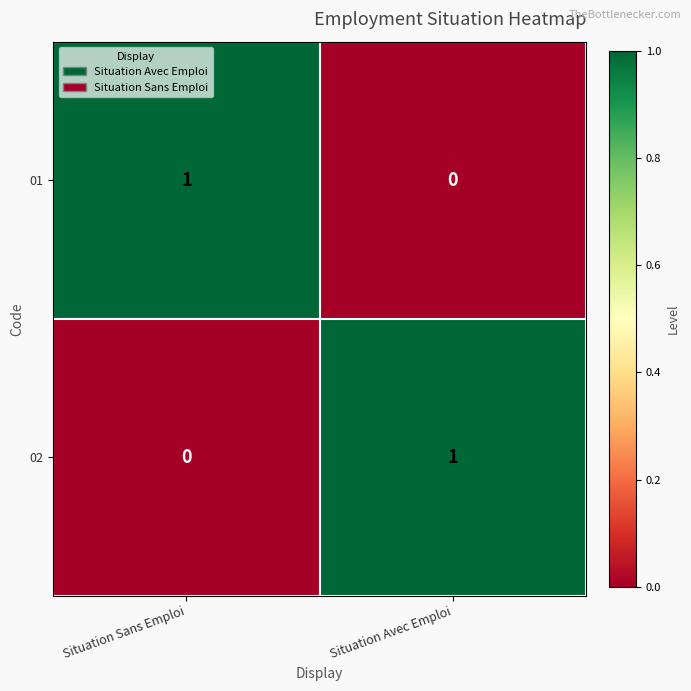

How many series are shown in this chart?

2